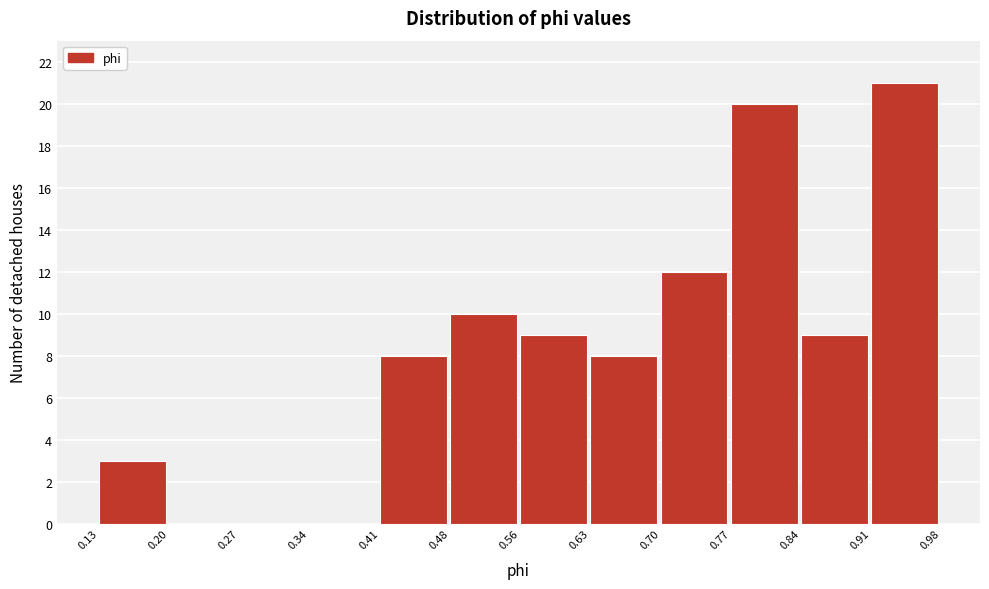

Reading left to right, transcribe this chart: for each bar, give the range it covers on the x-axis and its height. The values are not printed on the chart, so give them approximately, as read against the axis.

0.13 to 0.20: 3
0.20 to 0.27: 0
0.27 to 0.34: 0
0.34 to 0.41: 0
0.41 to 0.48: 8
0.48 to 0.56: 10
0.56 to 0.63: 9
0.63 to 0.70: 8
0.70 to 0.77: 12
0.77 to 0.84: 20
0.84 to 0.91: 9
0.91 to 0.98: 21